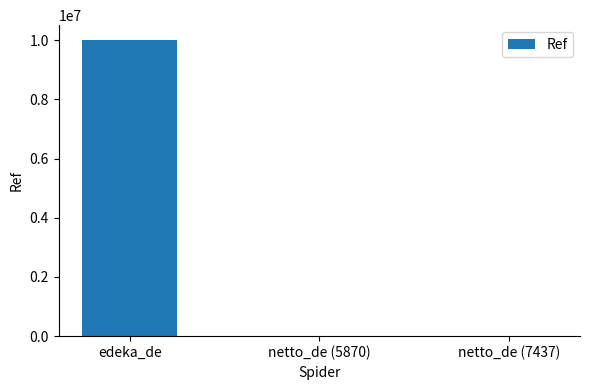

At which category does the chart reach its peak across all series?

edeka_de